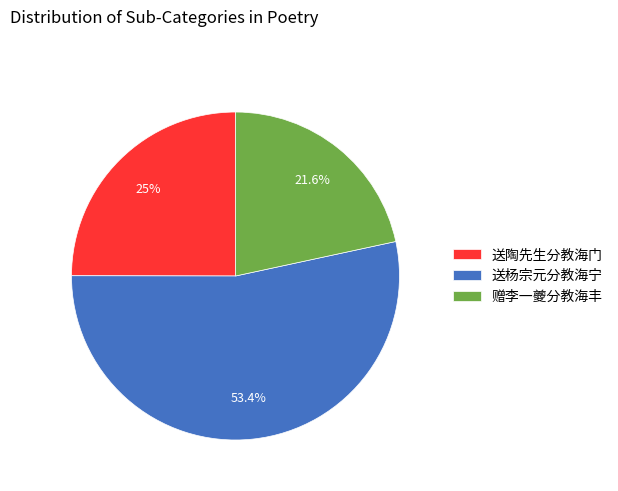

True or false: 送杨宗元分教海宁 accounts for 43% of the total.

False